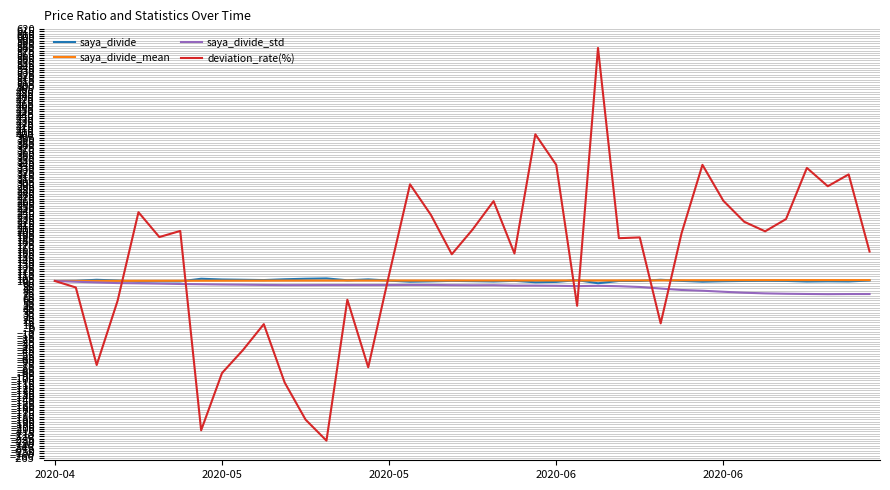

Which series has the largest total across all categories?

deviation_rate(%)